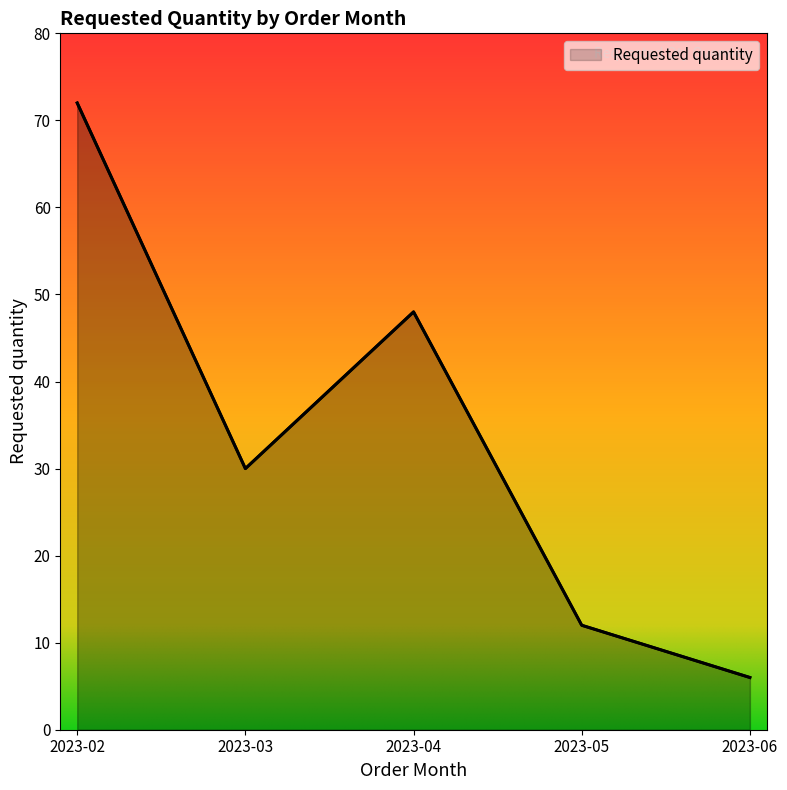

What is the difference between the values at 2023-06 and 2023-05?

6